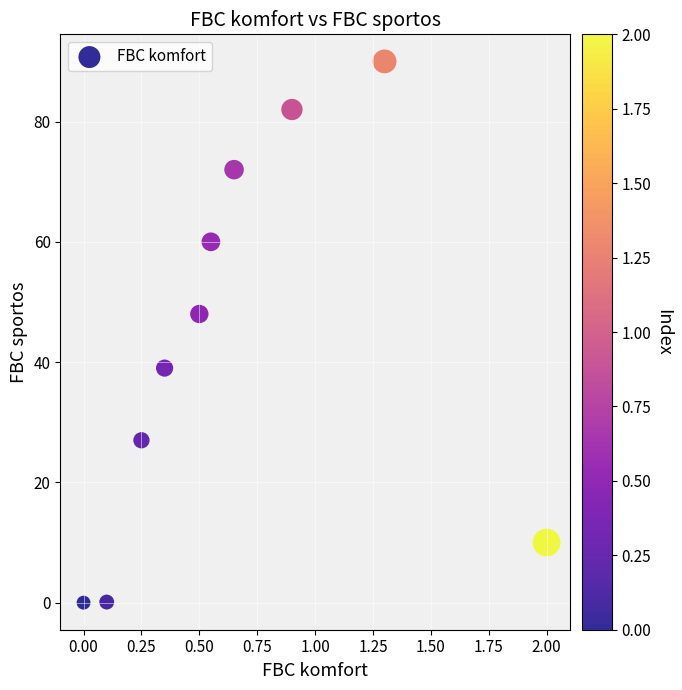

What is the range of X values (max minus min)?

2.0